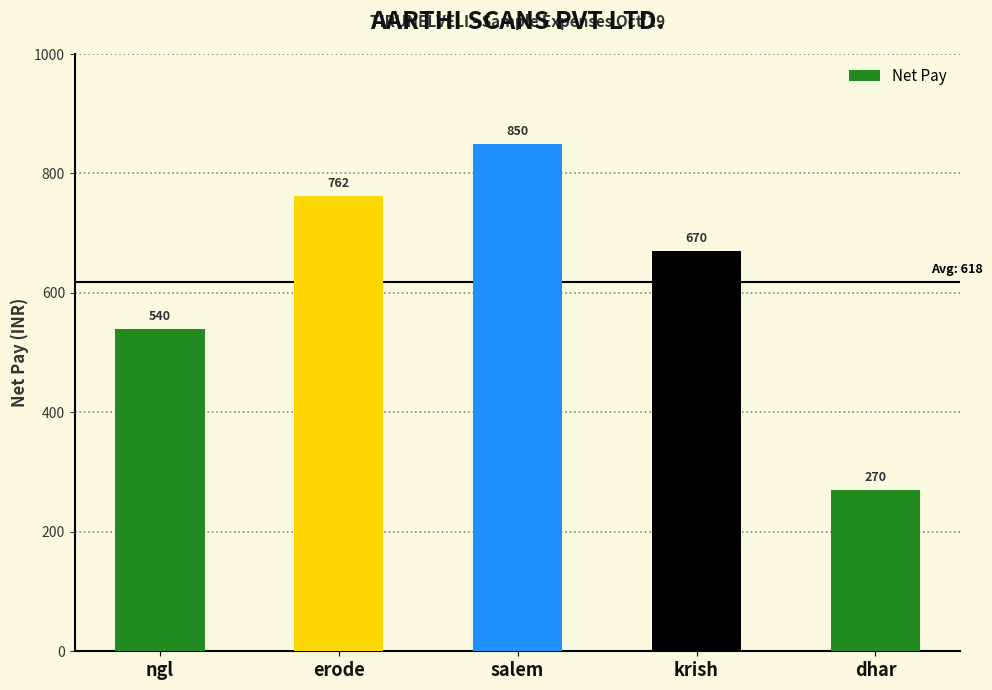

Are the bars grouped side by side (vs. stacked)?

No